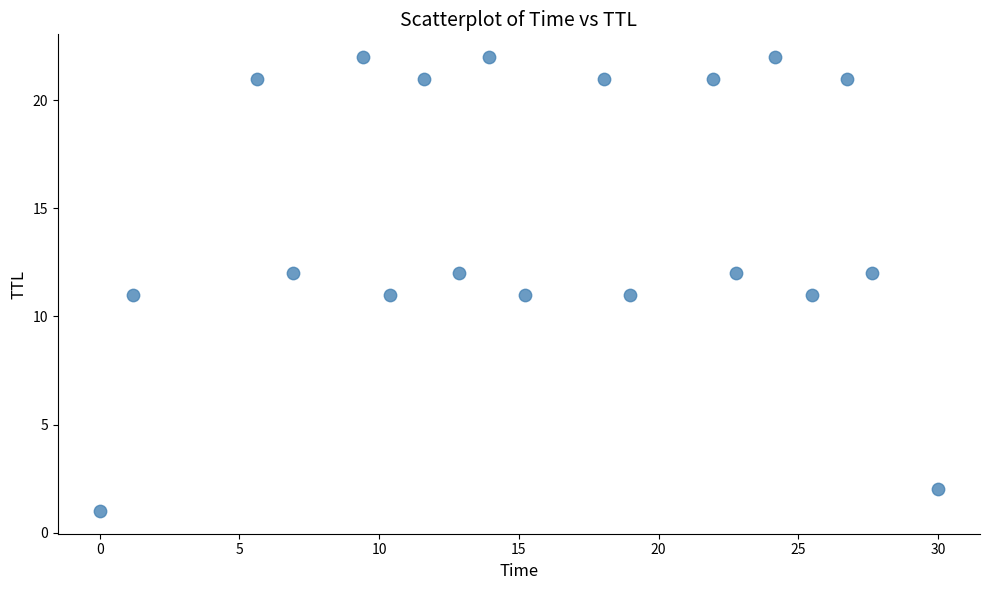

What is the range of Y values (max minus min)?

21